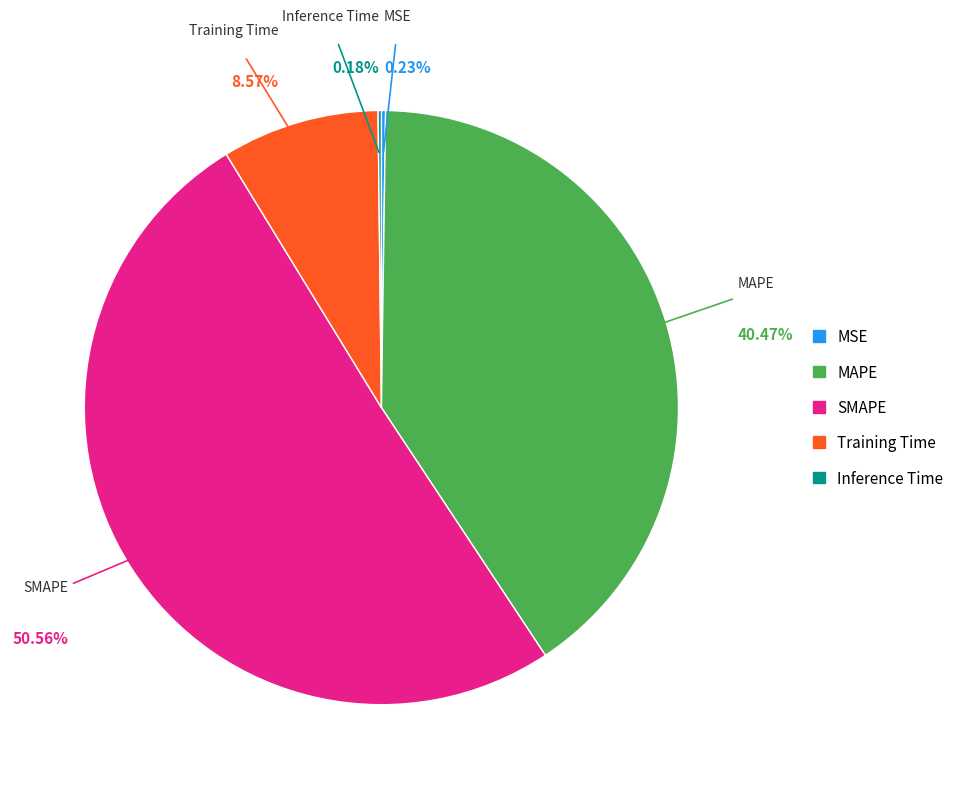

How much of the chart is everything except SMAPE?

49.4%